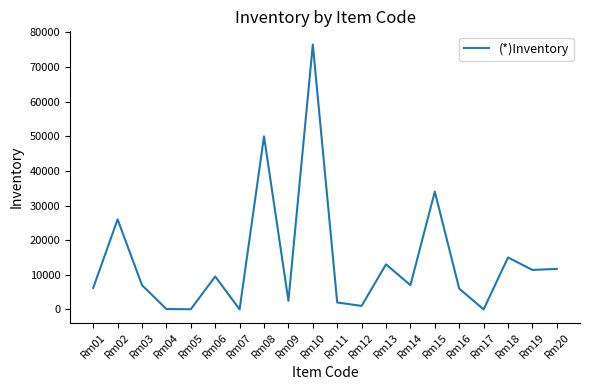

What is the change in value from Rm17 to Rm20?

+11700